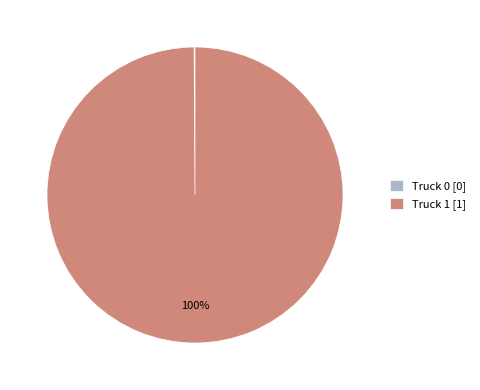

True or false: Truck 1 [1] accounts for 100% of the total.

True